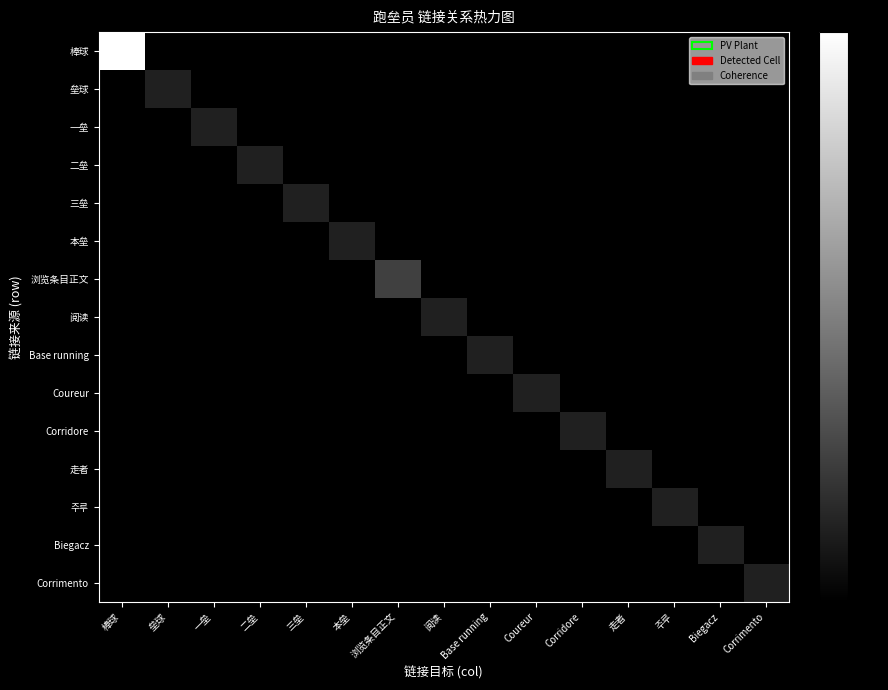

What is the difference between the highest and lowest values at 一垒?

1